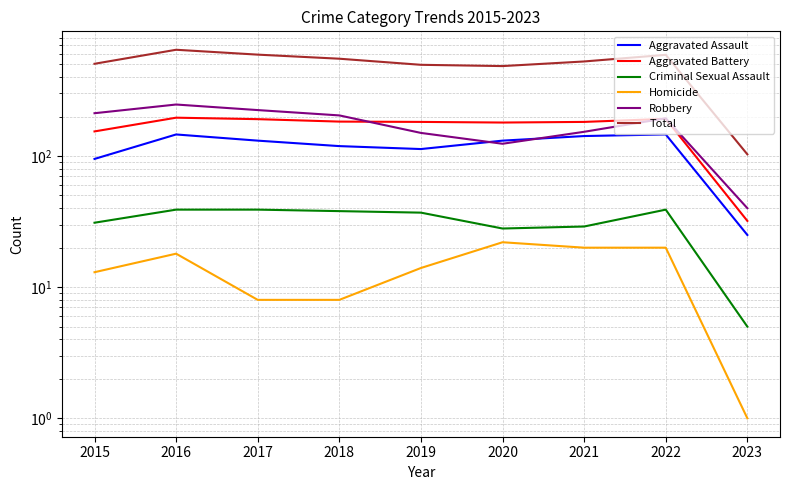

What is the difference between the maximum and minimum values in the Aggravated Assault series?

121